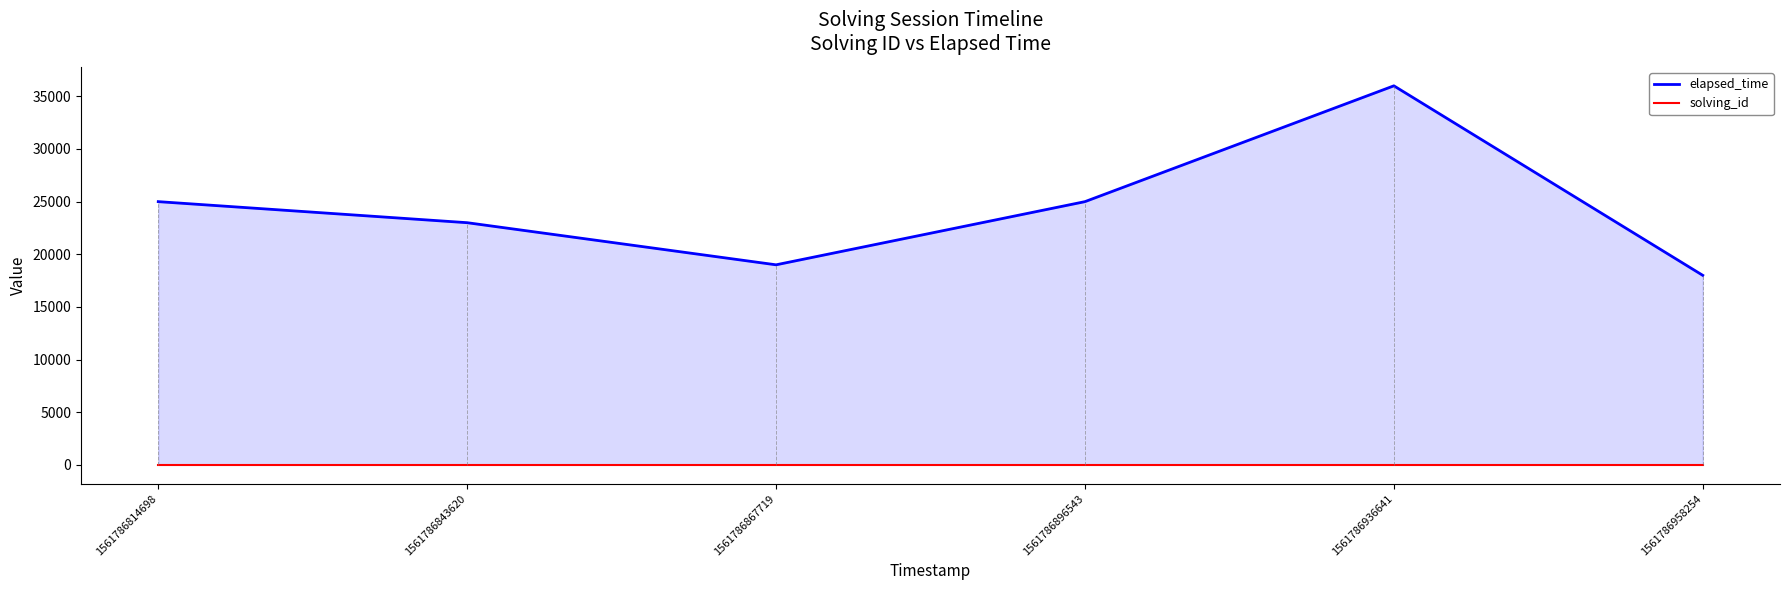

How many series are shown in this chart?

2